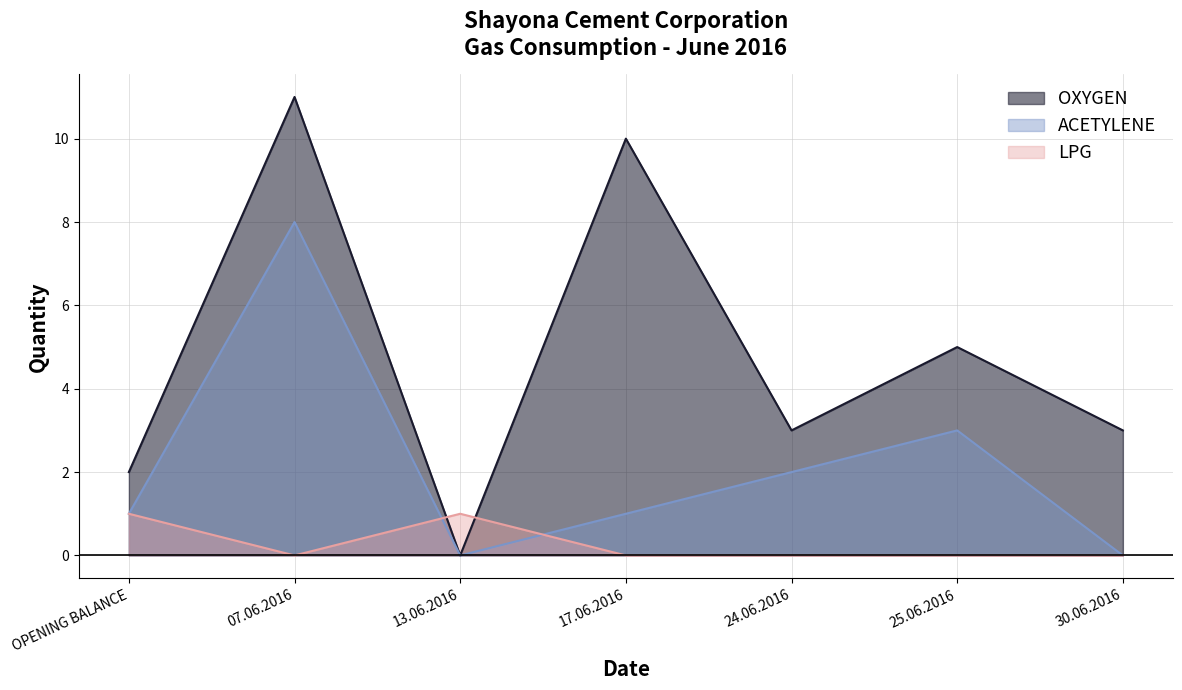

How many ACETYLENE values are between 0 and 3?

6